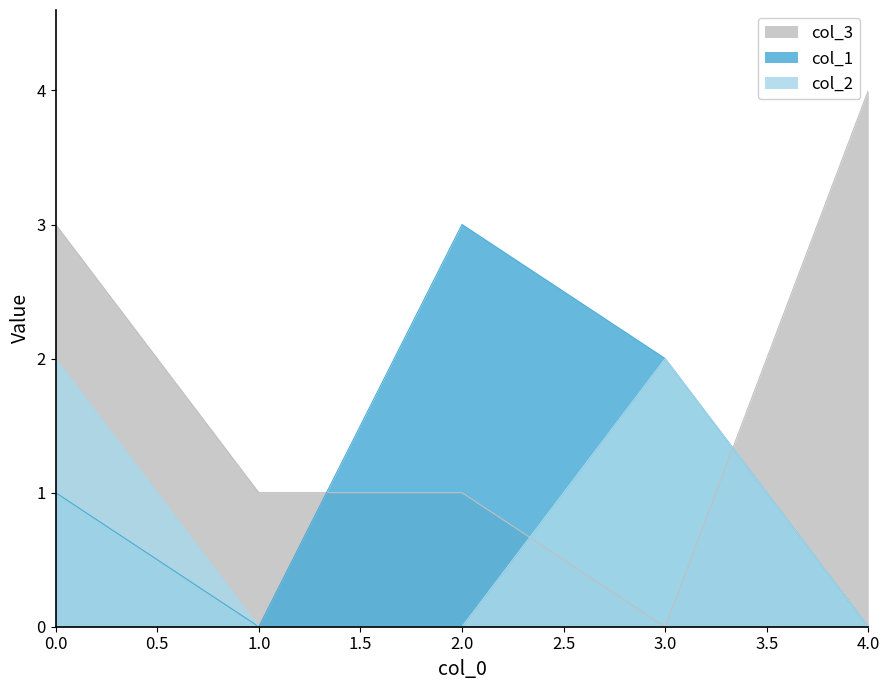

How many values in col_2 are above zero?

2